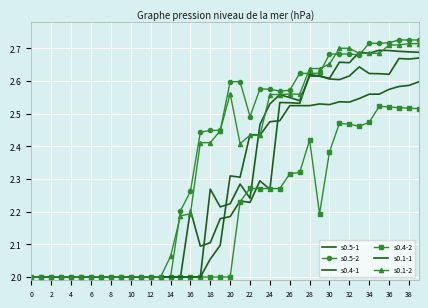

True or false: s0.4-1 and s0.5-2 intersect in this chart.

False